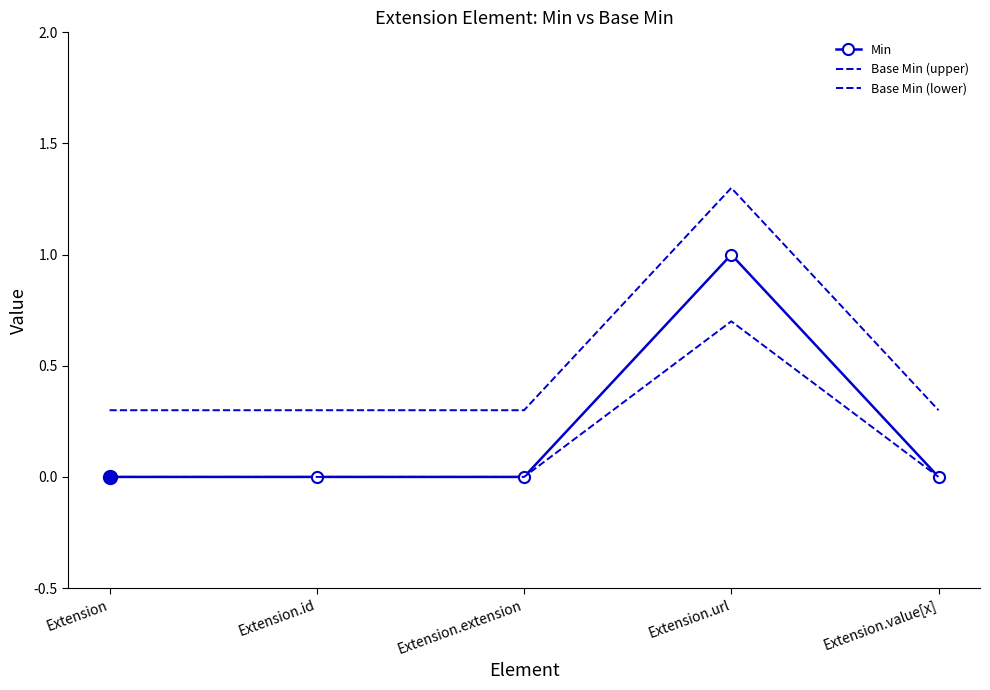

Reading right to left, transcribe all the data shown in this chart.

Min: 0.0	1.0	0.0	0.0	0.0
Base Min (upper): 0.3	1.3	0.3	0.3	0.3
Base Min (lower): 0.0	0.7	0.0	0.0	0.0